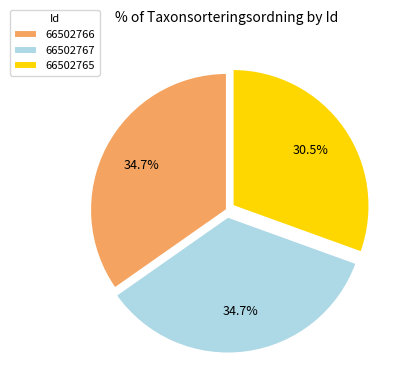

To the nearest percent, what is the combined percentage of 66502767 and 66502765?

65%